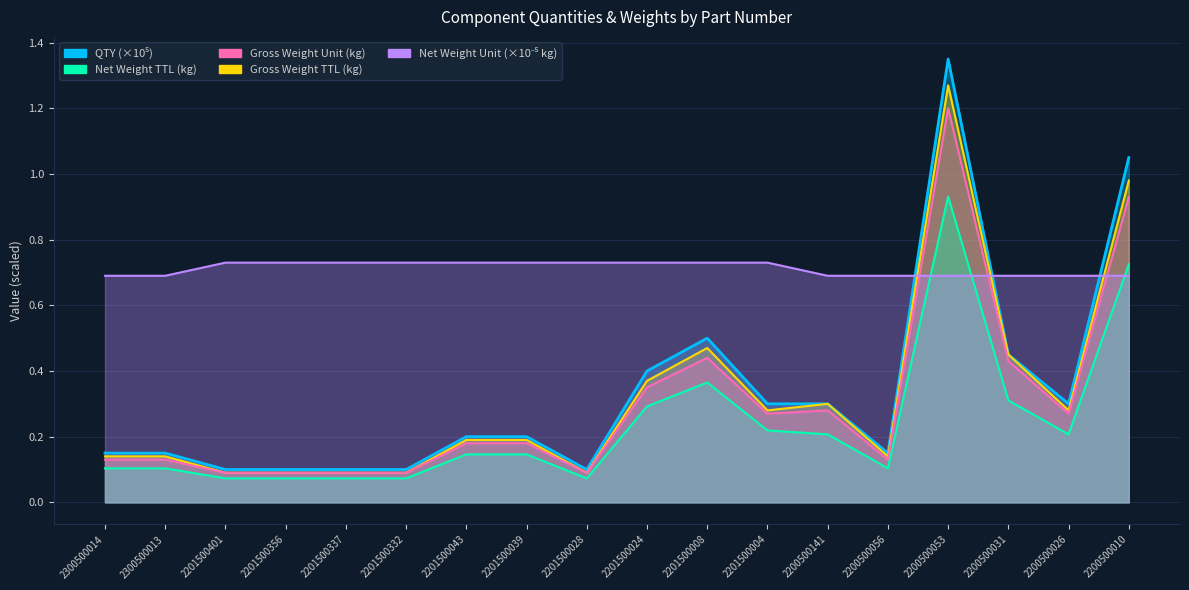

Reading left to right, transcribe all the data shown in this chart.

QTY: 0.1	0.1	0.1	0.1	0.1	0.1	0.2	0.2	0.1	0.4	0.5	0.3	0.3	0.1	1.4	0.5	0.3	1.1
NET_WEIGHT_TTL: 0.1	0.1	0.1	0.1	0.1	0.1	0.1	0.1	0.1	0.3	0.4	0.2	0.2	0.1	0.9	0.3	0.2	0.7
GROSS_WEIGHT_UNIT: 0.1	0.1	0.1	0.1	0.1	0.1	0.2	0.2	0.1	0.3	0.4	0.3	0.3	0.1	1.2	0.4	0.3	0.9
GROSS_WEIGHT_TTL: 0.1	0.1	0.1	0.1	0.1	0.1	0.2	0.2	0.1	0.4	0.5	0.3	0.3	0.1	1.3	0.5	0.3	1.0
NET_WEIGHT_UNIT: 0.7	0.7	0.7	0.7	0.7	0.7	0.7	0.7	0.7	0.7	0.7	0.7	0.7	0.7	0.7	0.7	0.7	0.7